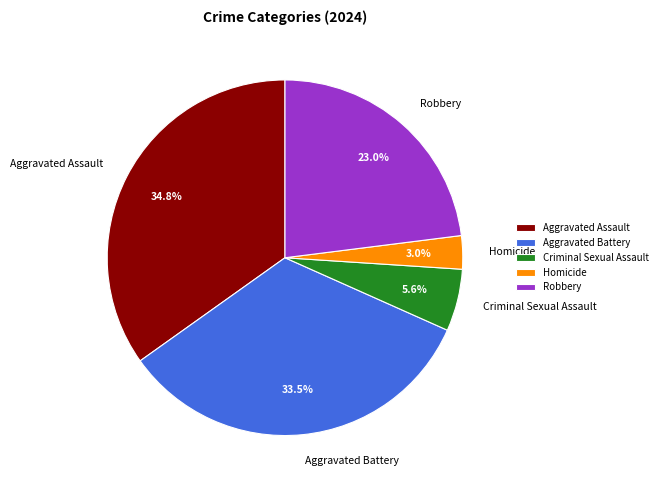

To the nearest percent, what is the average slice percentage?

20%